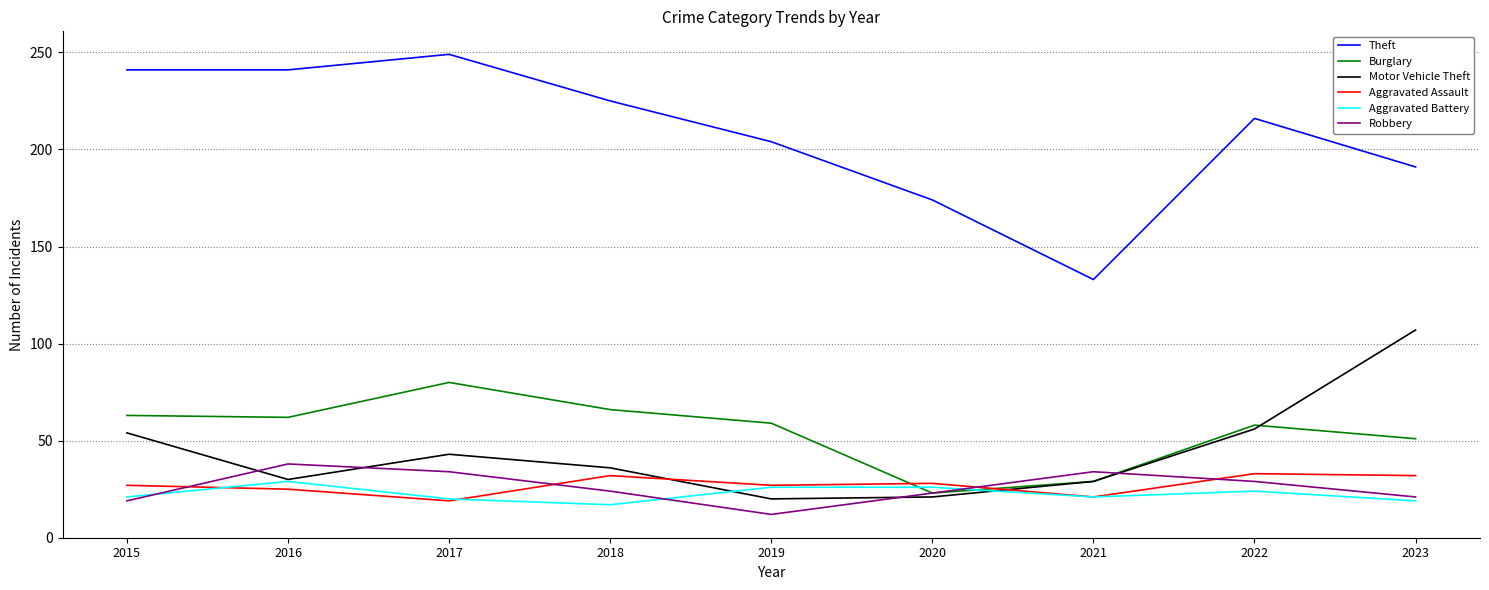

True or false: Aggravated Assault and Theft intersect in this chart.

False